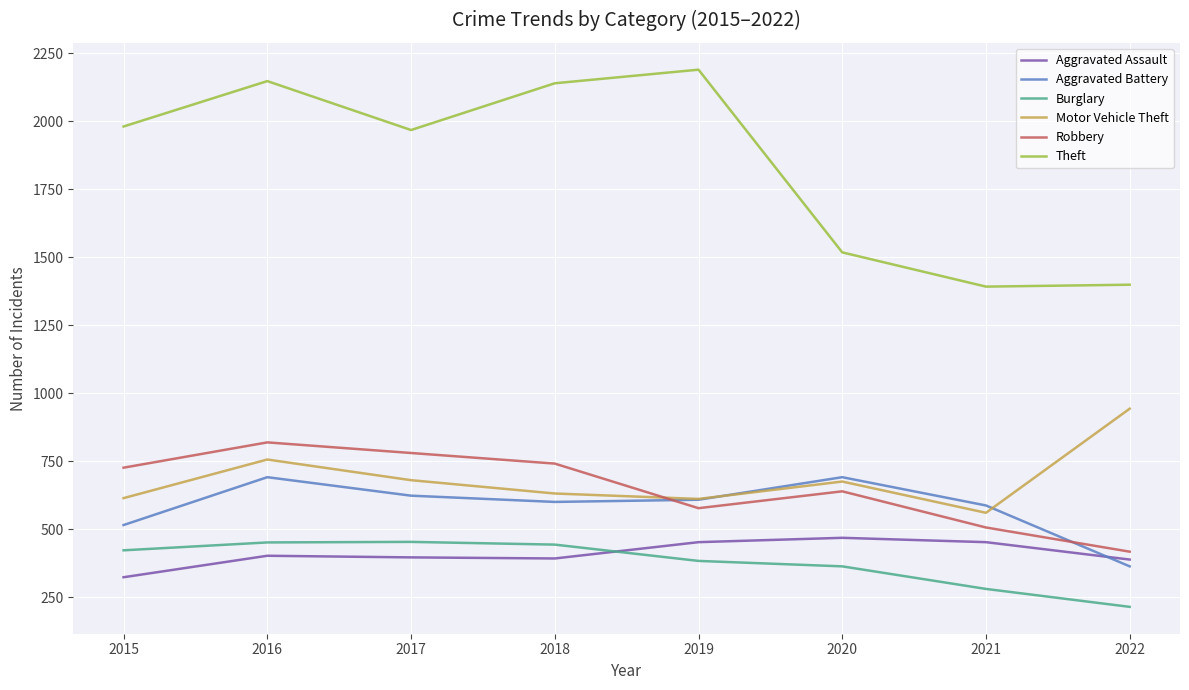

Which series has the largest total across all categories?

Theft